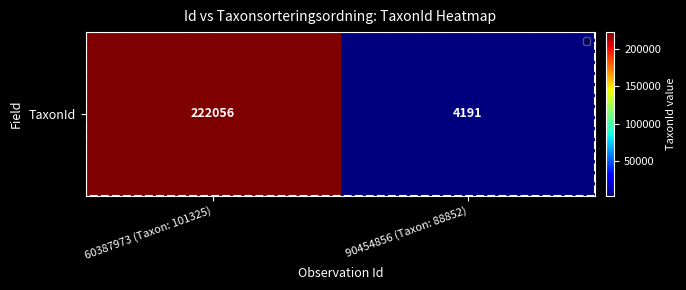

How many distinct data groups are displayed?

1